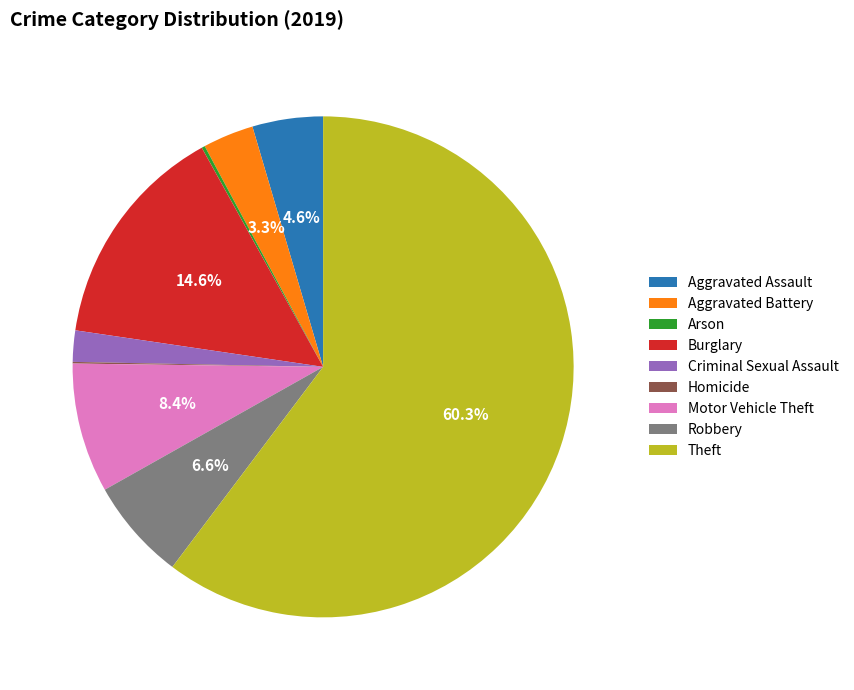

Which category has the biggest portion of the pie?

Theft